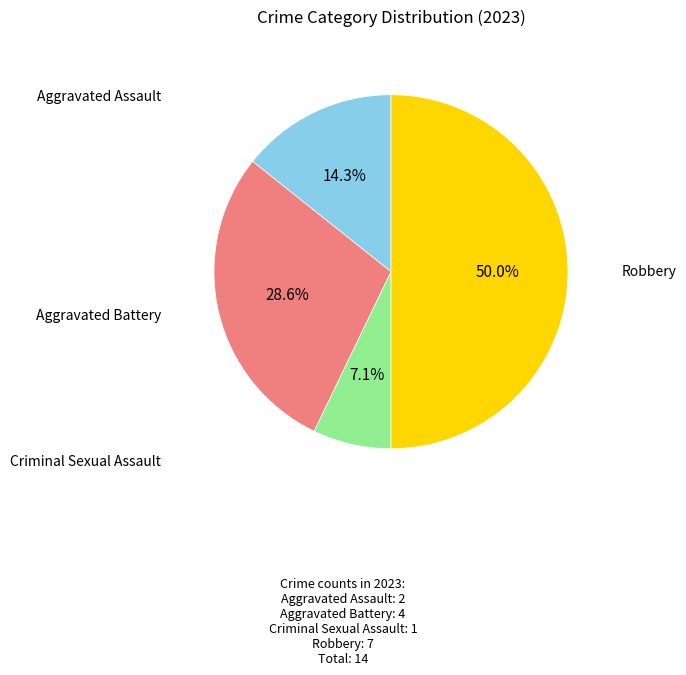

To the nearest percent, what is the combined percentage of Criminal Sexual Assault and Aggravated Battery?

36%